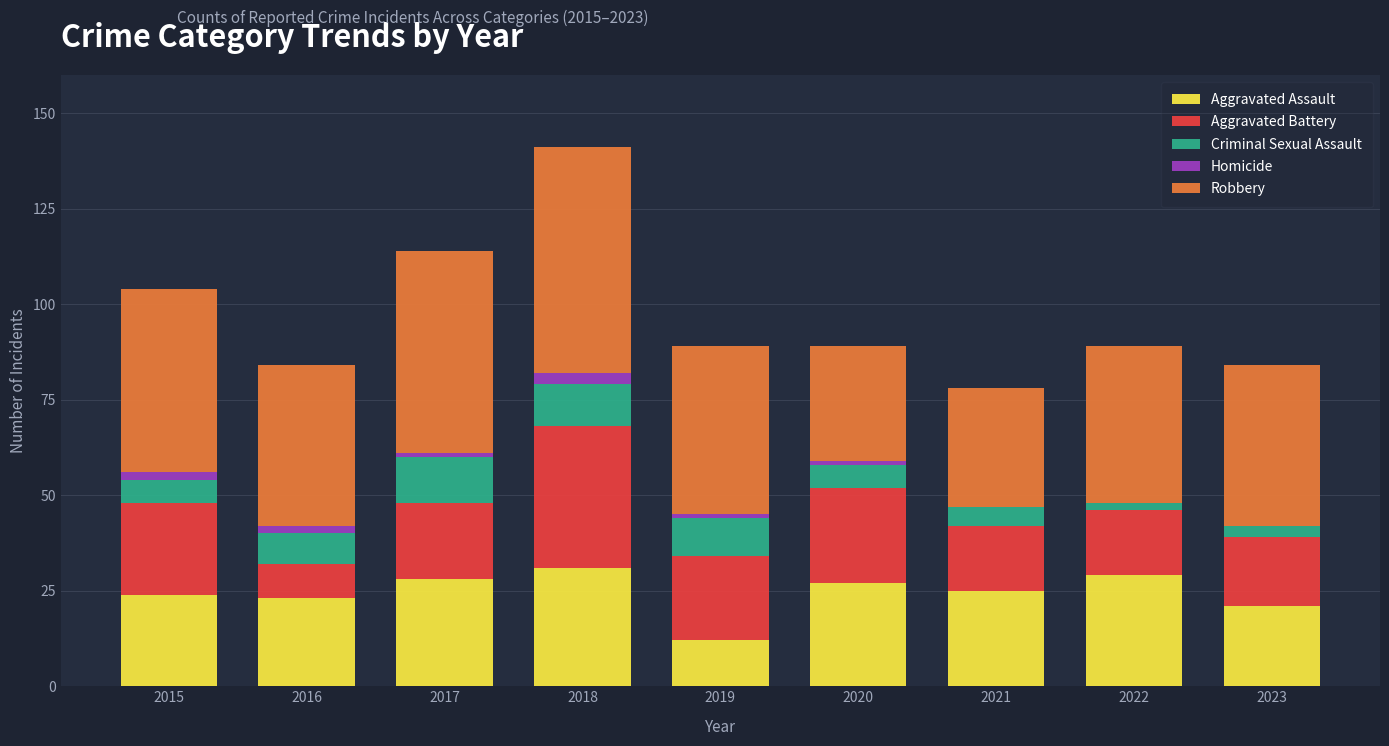

What is the maximum value for Aggravated Assault?

31